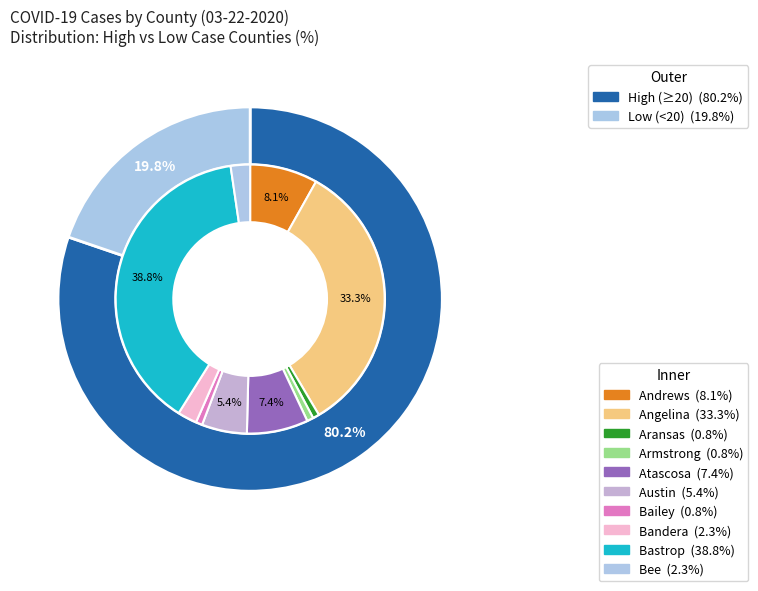

Is the sum of Anderson and Bailey greater than half?

No